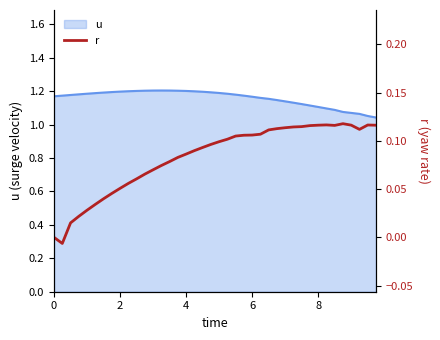

What is the sum of all values?

3.3